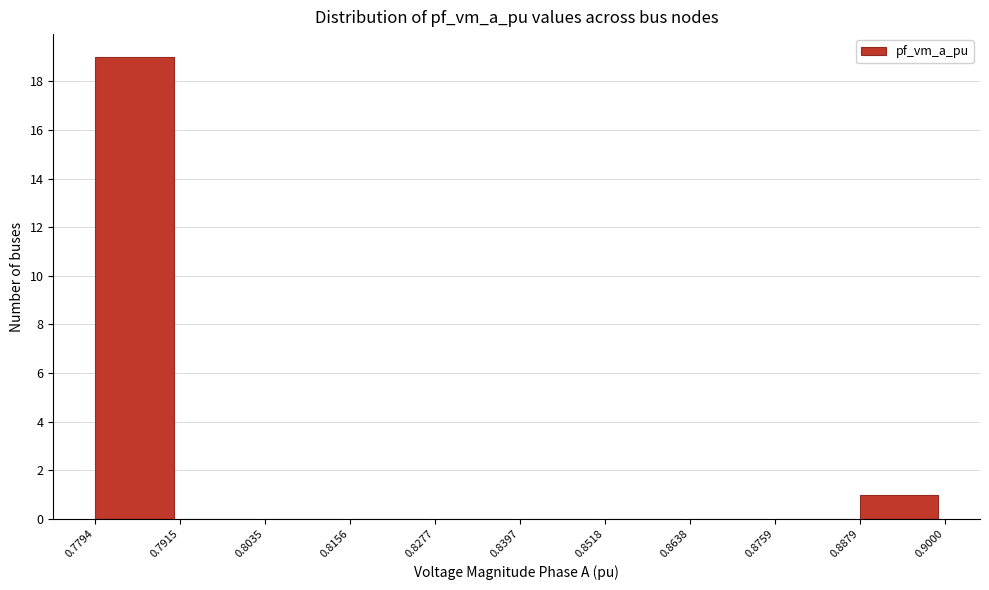

Over which range of the x-axis is the bar tallest?

0.7794 to 0.7915